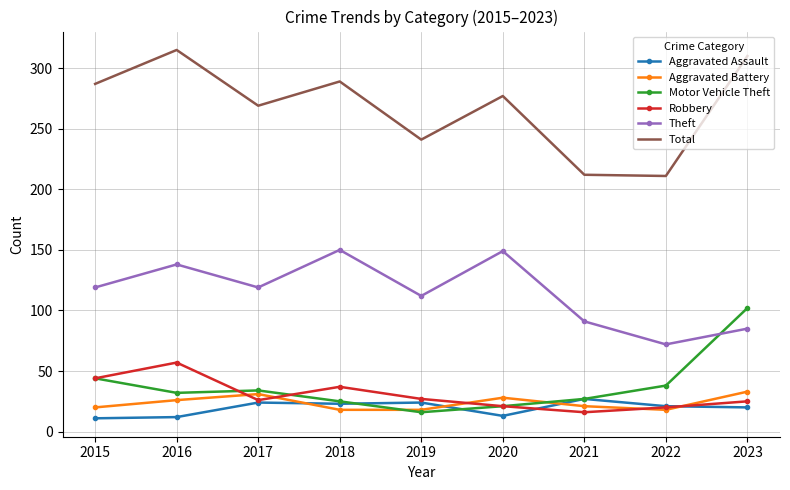

True or false: Theft has more than 0 interior local peaks.

True